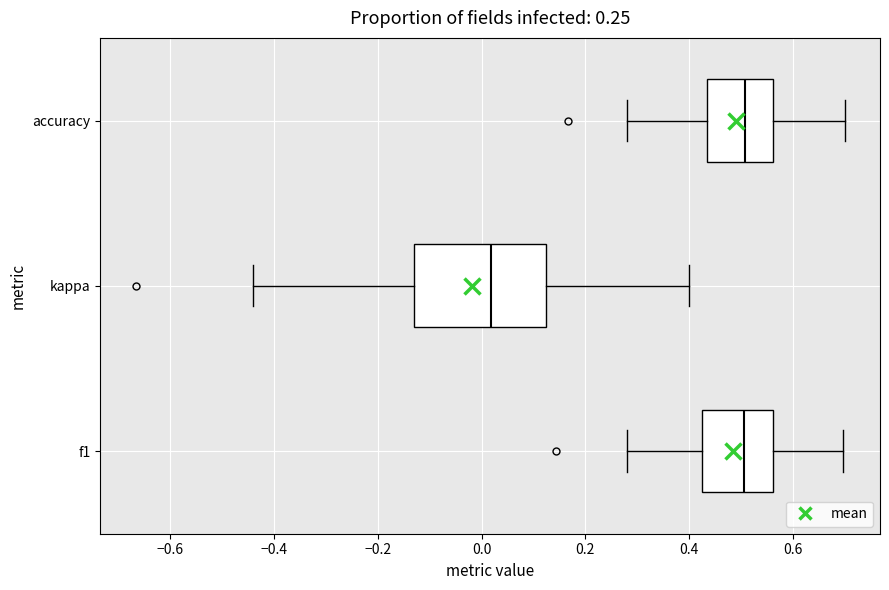

Comparing the boxes themselves (not the whiskers), which one is the widest?

kappa